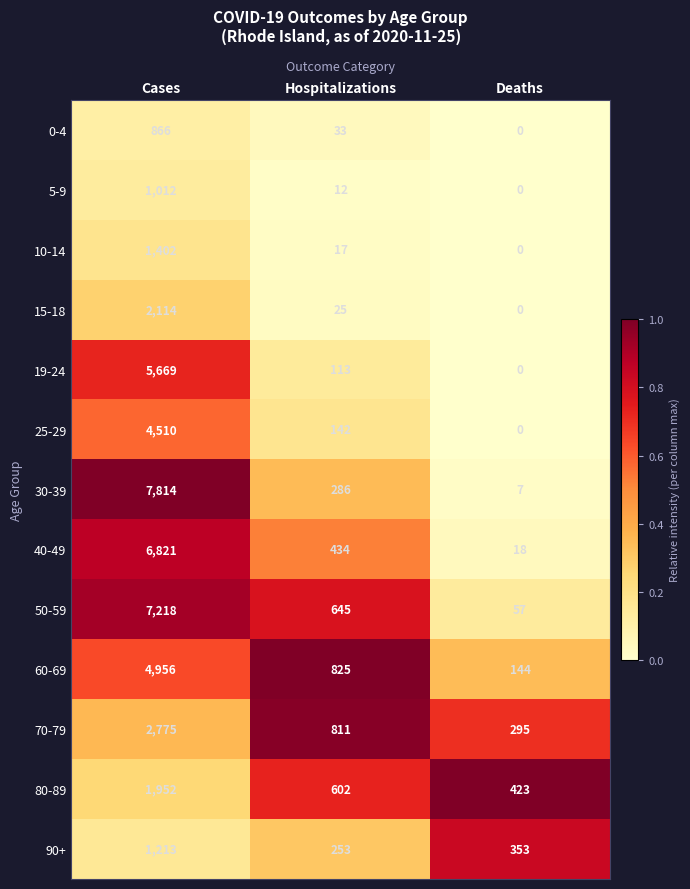

Rank the series by their maximum value, from lowest to highest.

0-4, 5-9, 90+, 10-14, 80-89, 15-18, 70-79, 25-29, 60-69, 19-24, 40-49, 50-59, 30-39